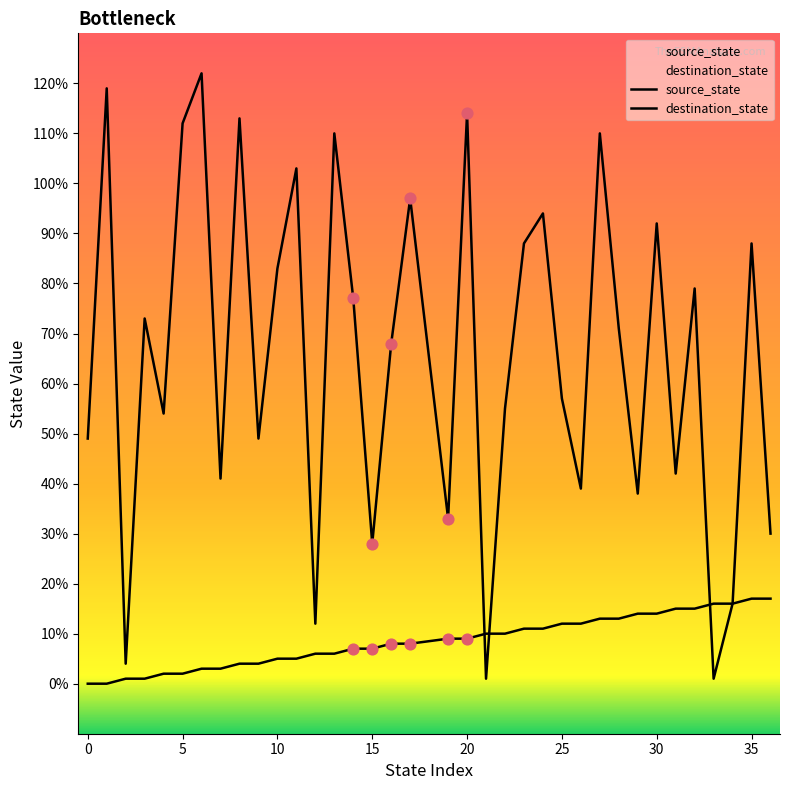

Which series contains the highest Y value?

destination_state